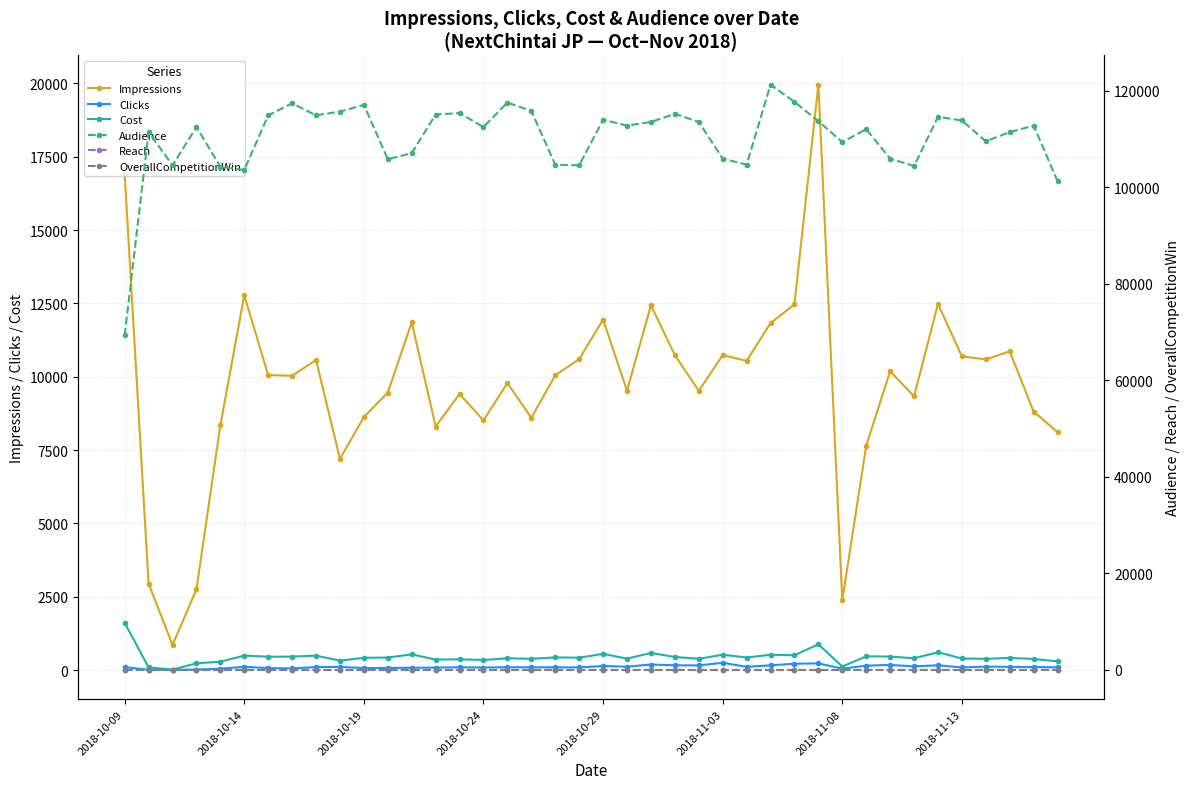

True or false: OverallCompetitionWin and Cost cross at least once.

False